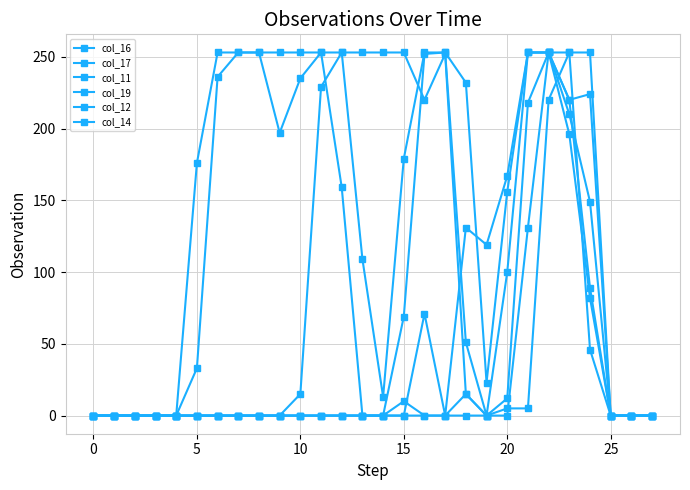

Does the chart display data point markers on the line(s)?

Yes